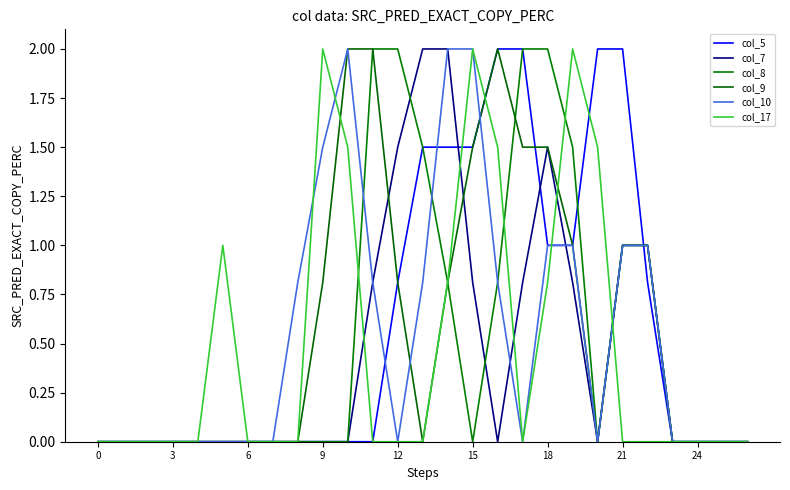

What is the difference between the maximum and second lowest values in the col_5 series?

2.0